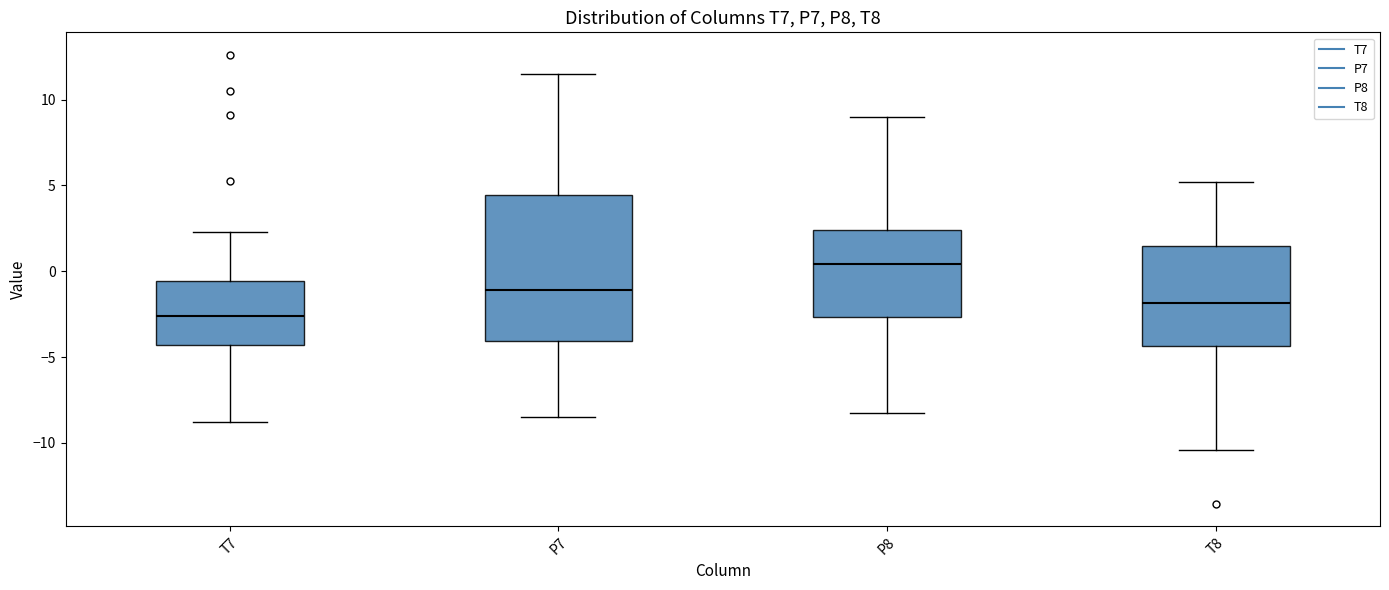

Where does the upper whisker of the box for T8 end on the y-axis? The values are not printed on the chart, so give them approximately, as read against the axis.

5.0